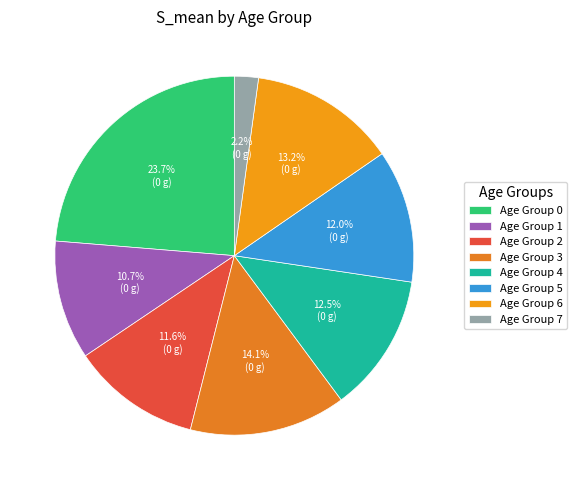

To the nearest percent, what is the difference between the largest and smallest slice percentages?

22%